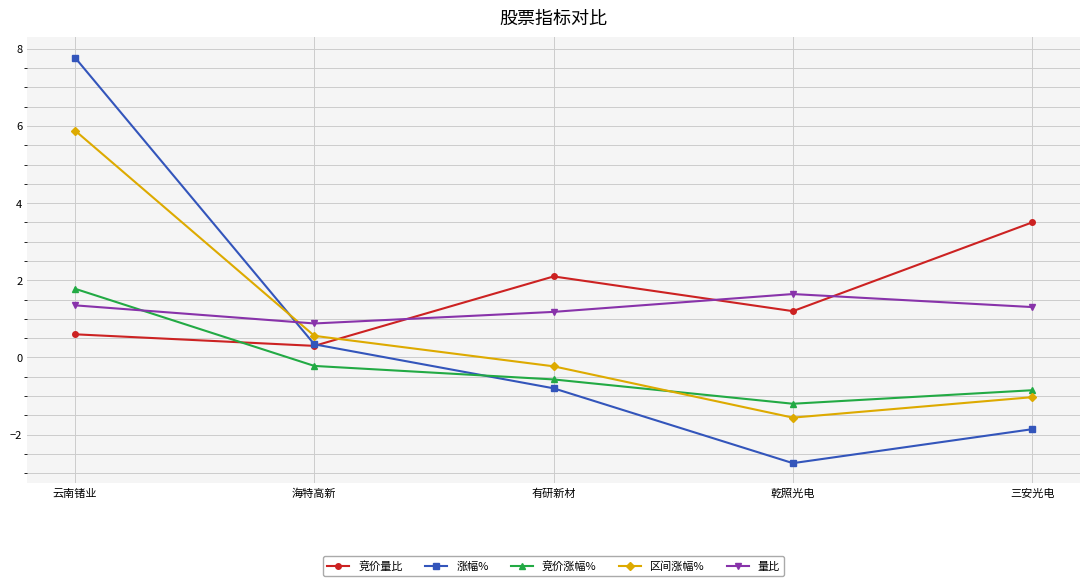

How many lines are shown in the chart?

5